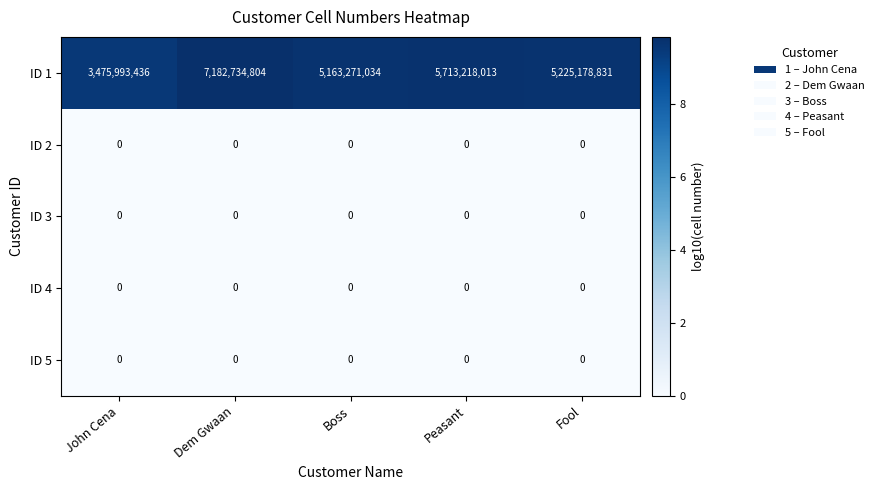

What is the total value across all series at Peasant?

5713218013